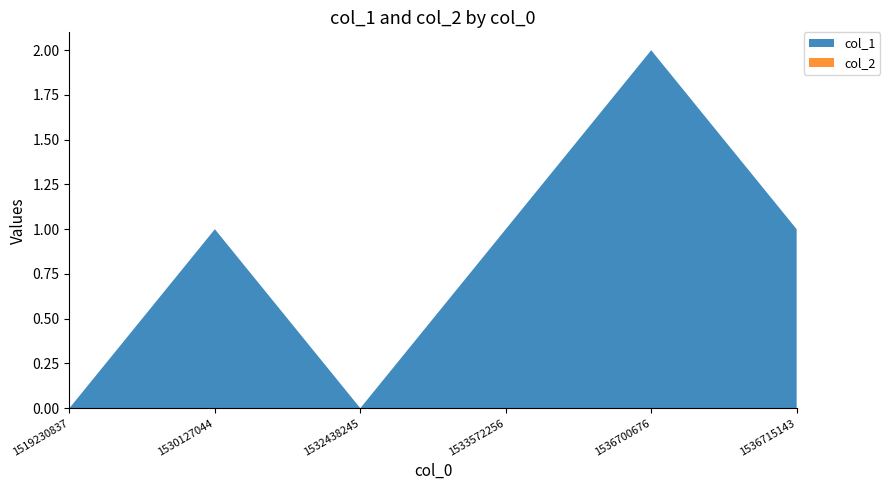

Reading left to right, what are all the values shown in this chart?

col_1: 0	1	0	1	2	1
col_2: 0	0	0	0	0	0